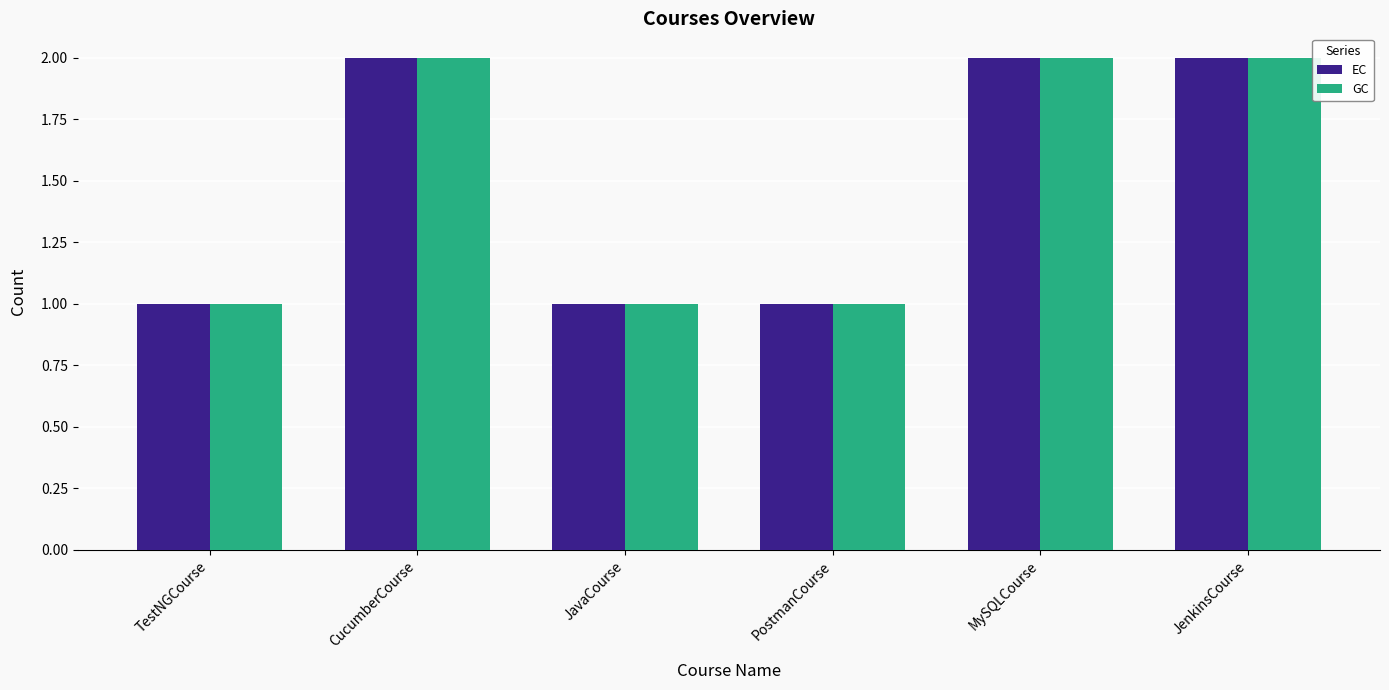

How many data points in EC are less than 2?

3